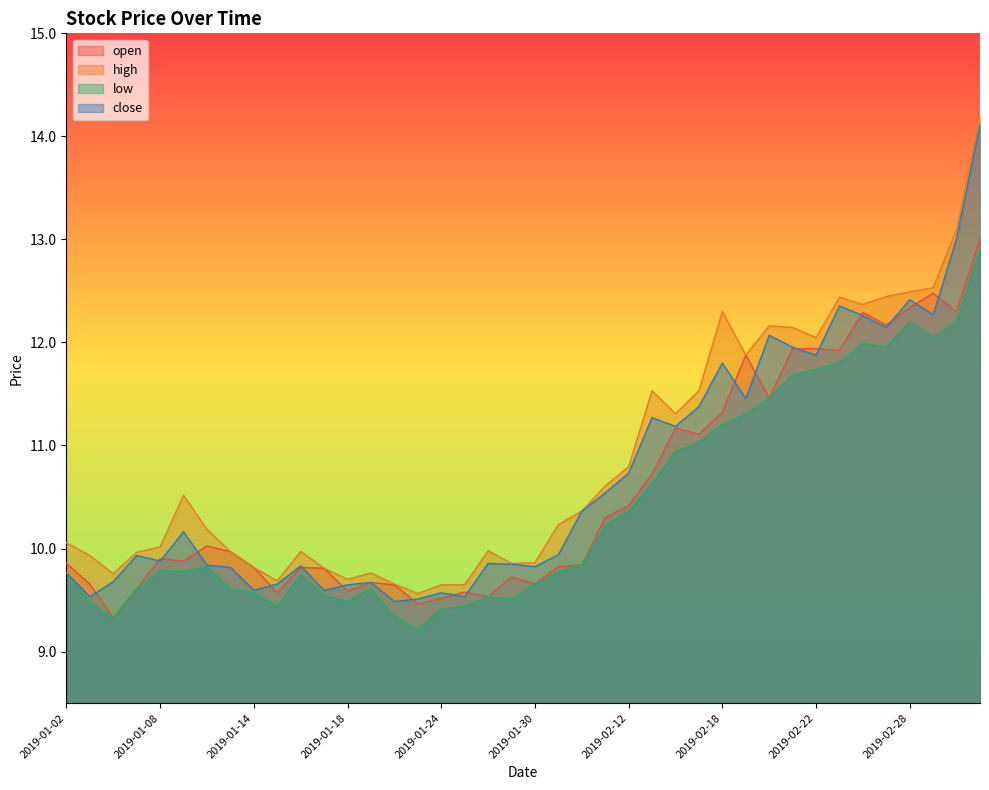

True or false: open has a value of 9.7 at 2019-01-21.

True